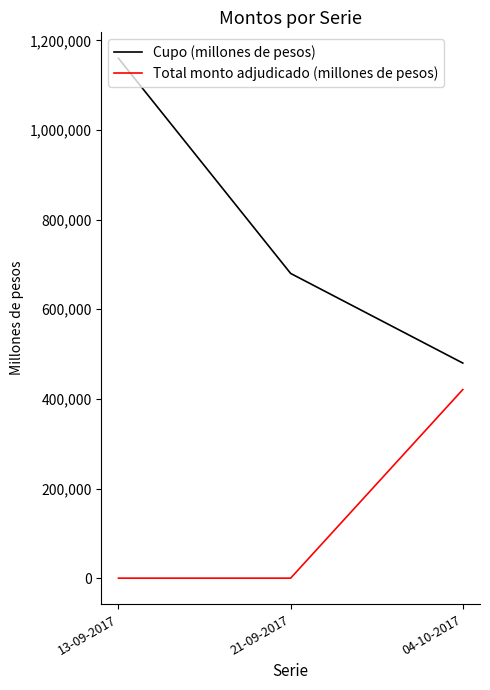

The Total monto adjudicado (millones de pesos) series shows 208446 at 21-09-2017. True or false?

False